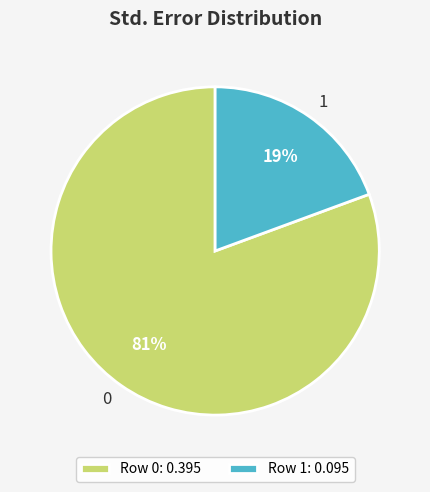

To the nearest percent, what is the average slice percentage?

50%